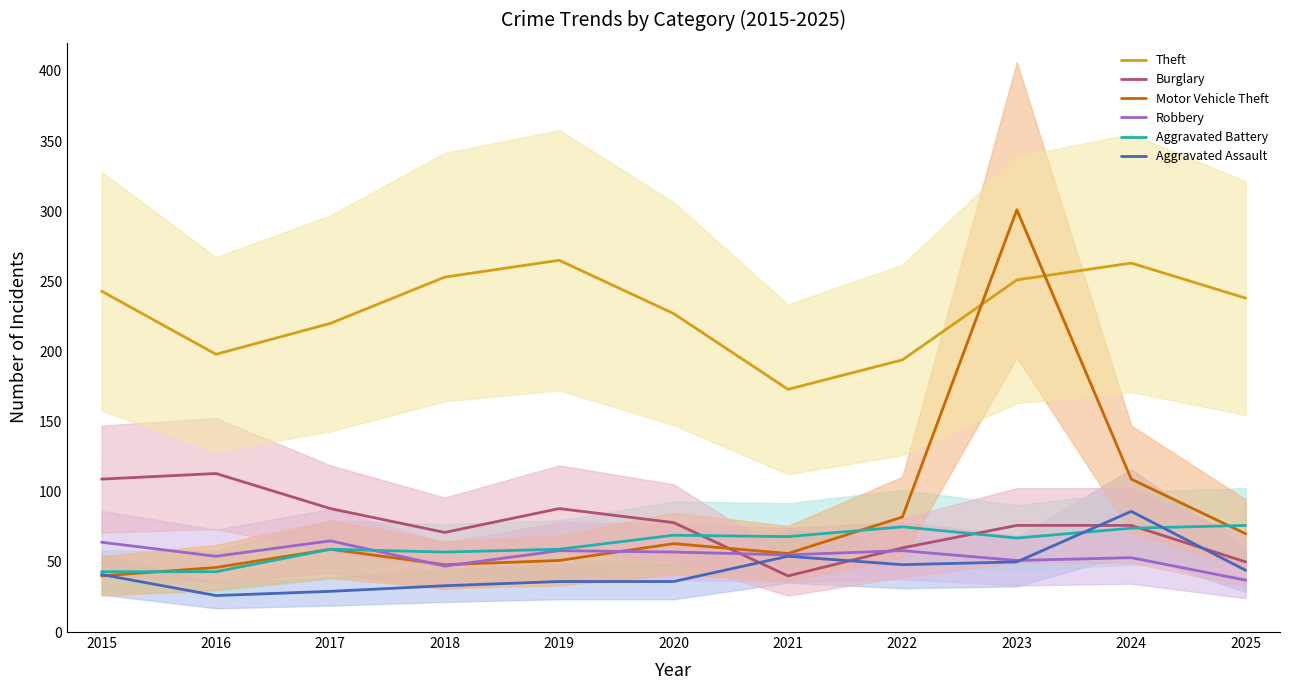

Where is the first local maximum for Aggravated Assault?

2021